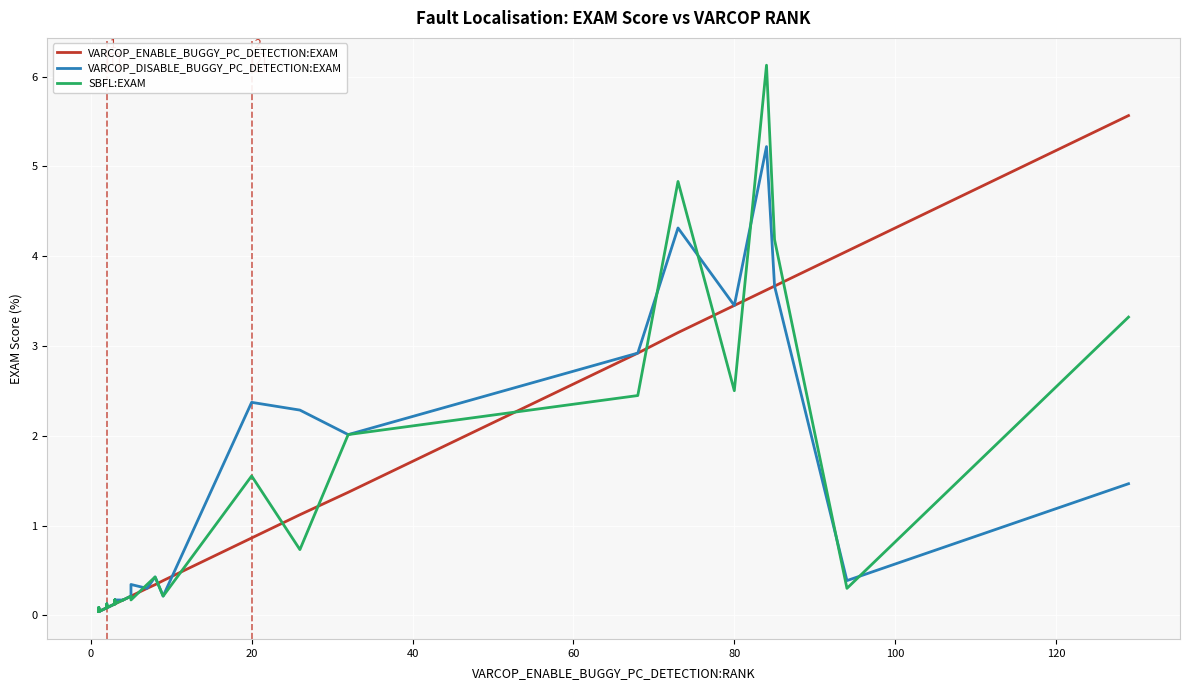

True or false: SBFL:EXAM has more than 0 points higher than both neighbors.

True